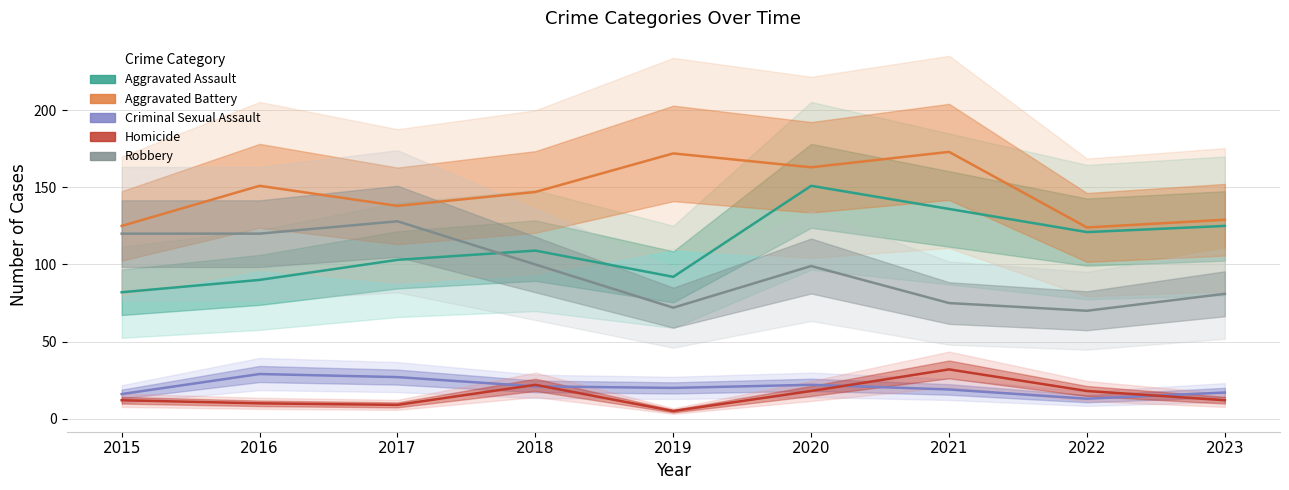

What value does the Homicide series have at 2018, to the nearest 5?

20